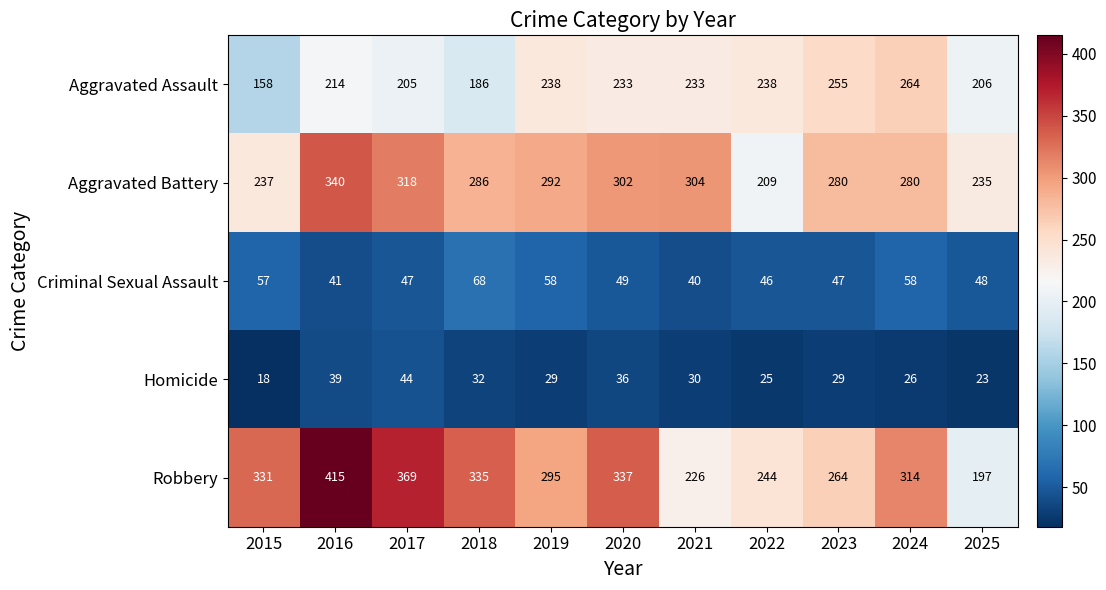

How many series are shown in this chart?

5